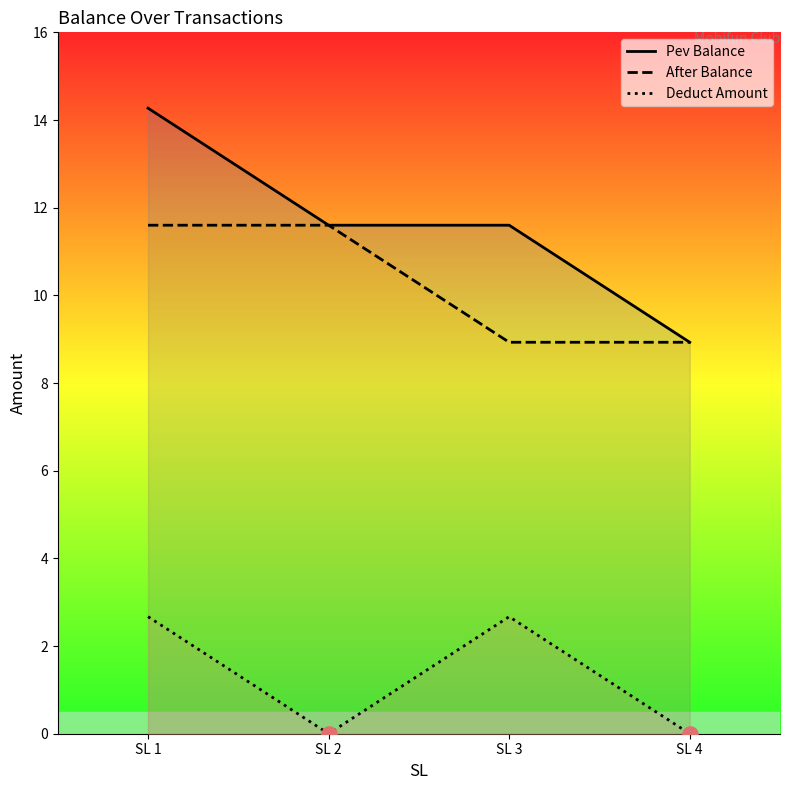

At how many categories does at least one series exceed 9?

3